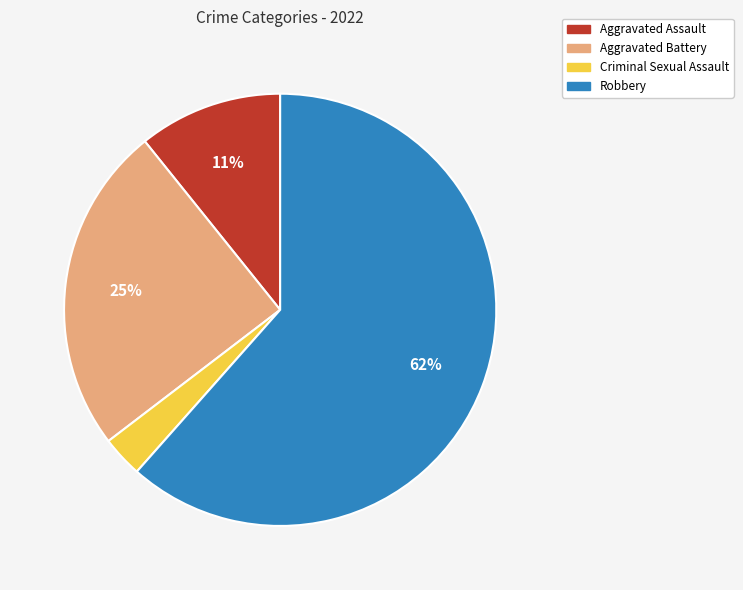

Combined, do Robbery and Criminal Sexual Assault account for over 50%?

Yes